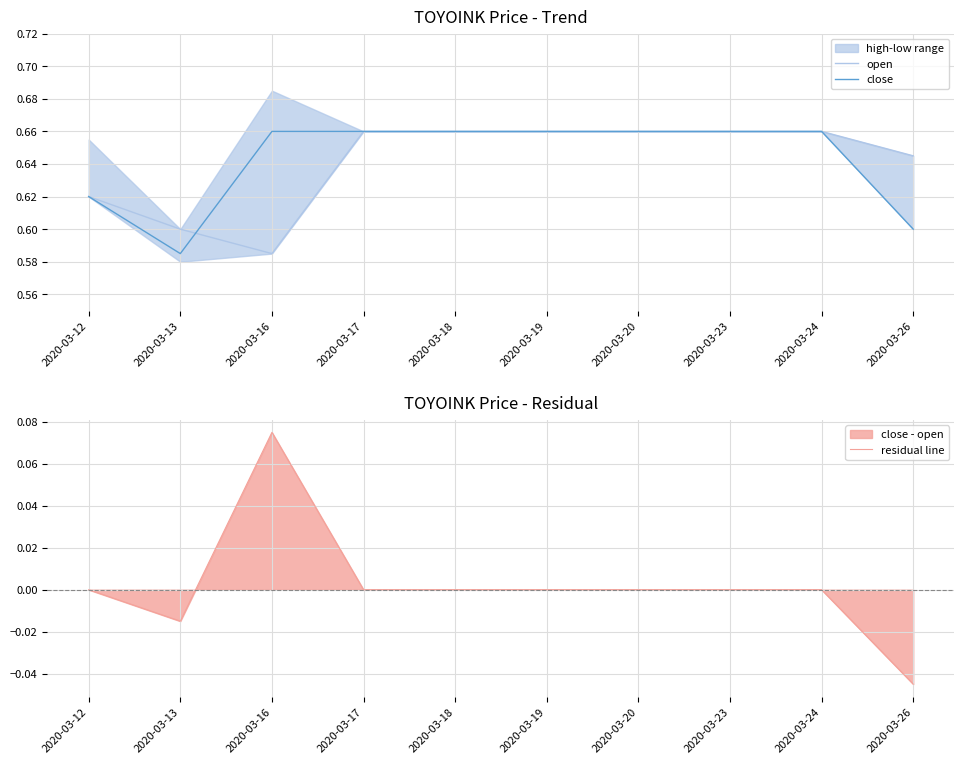

Which series has the largest range (max minus min)?

residual line